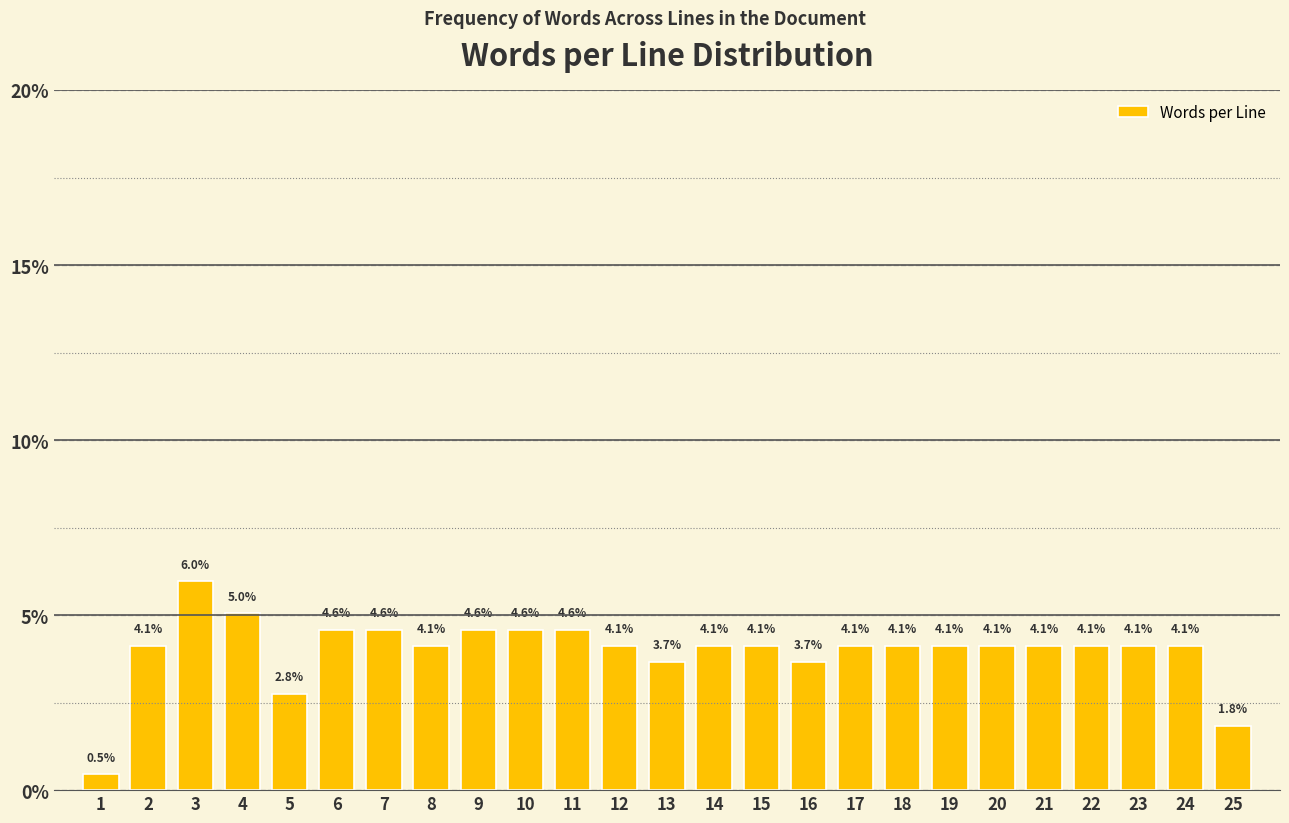

Reading left to right, transcribe all the data shown in this chart.

0.5	4.1	6.0	5.0	2.8	4.6	4.6	4.1	4.6	4.6	4.6	4.1	3.7	4.1	4.1	3.7	4.1	4.1	4.1	4.1	4.1	4.1	4.1	4.1	1.8